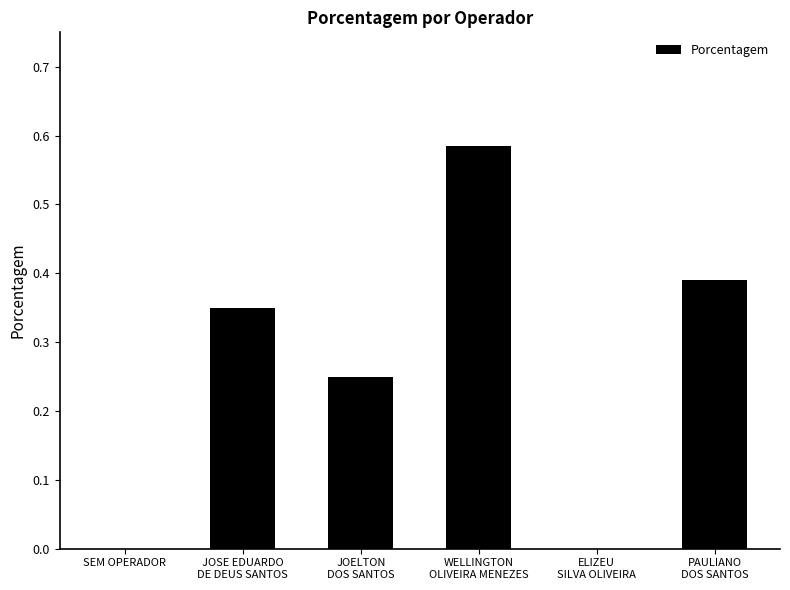

Between ELIZEU
SILVA OLIVEIRA and JOELTON
DOS SANTOS, which is larger?

JOELTON
DOS SANTOS